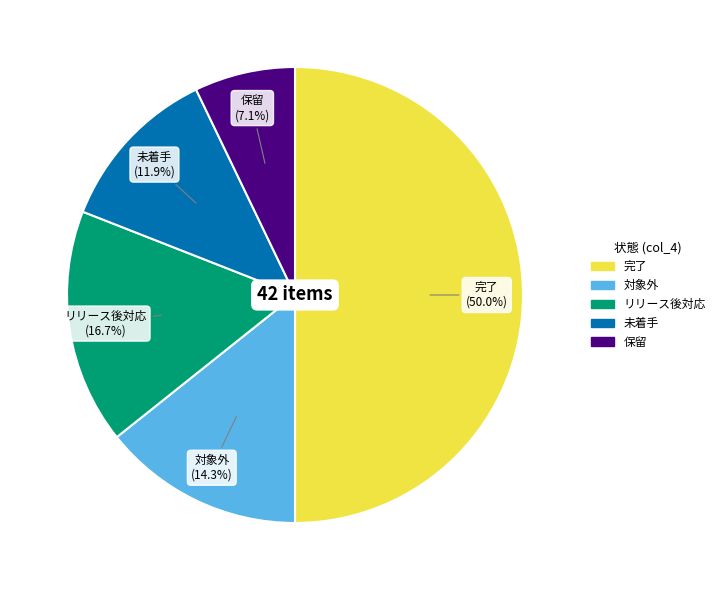

Which slice is the largest?

完了